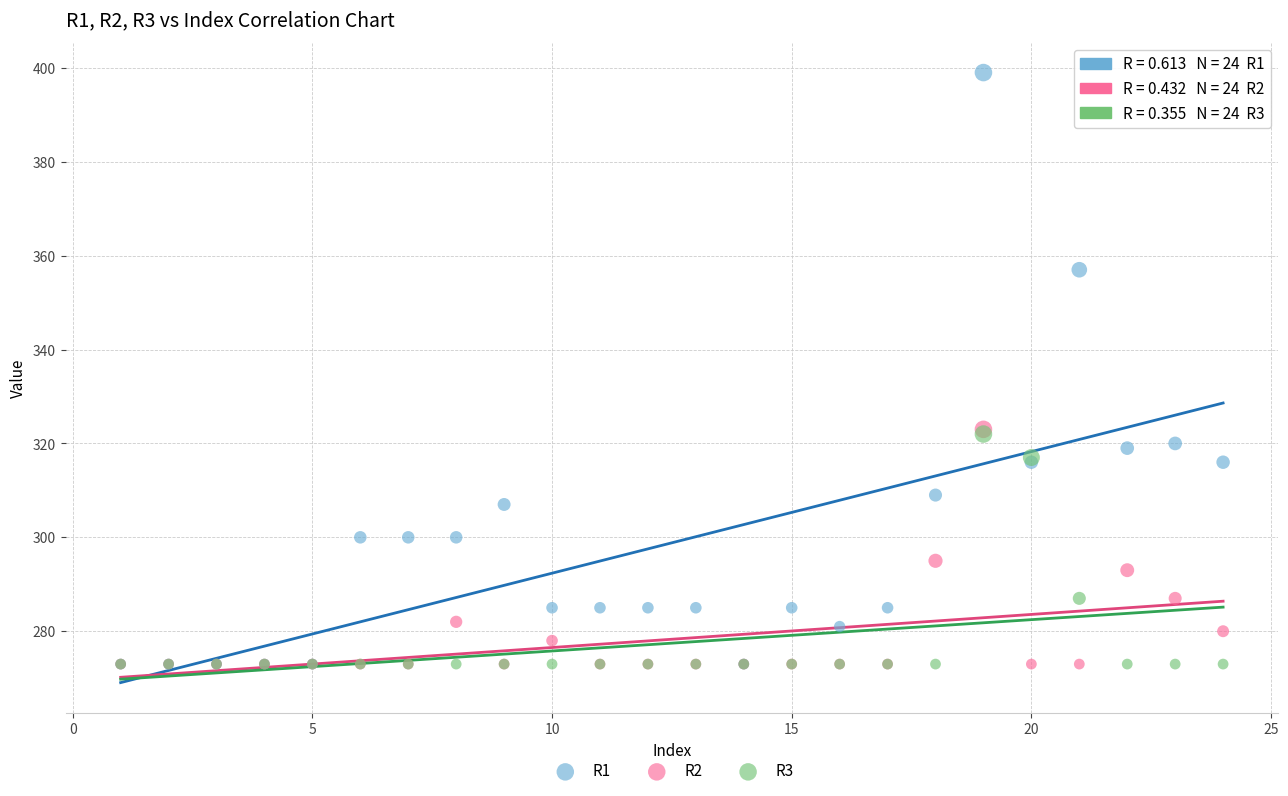

What are all the series names shown in the legend?

R1, R2, R3